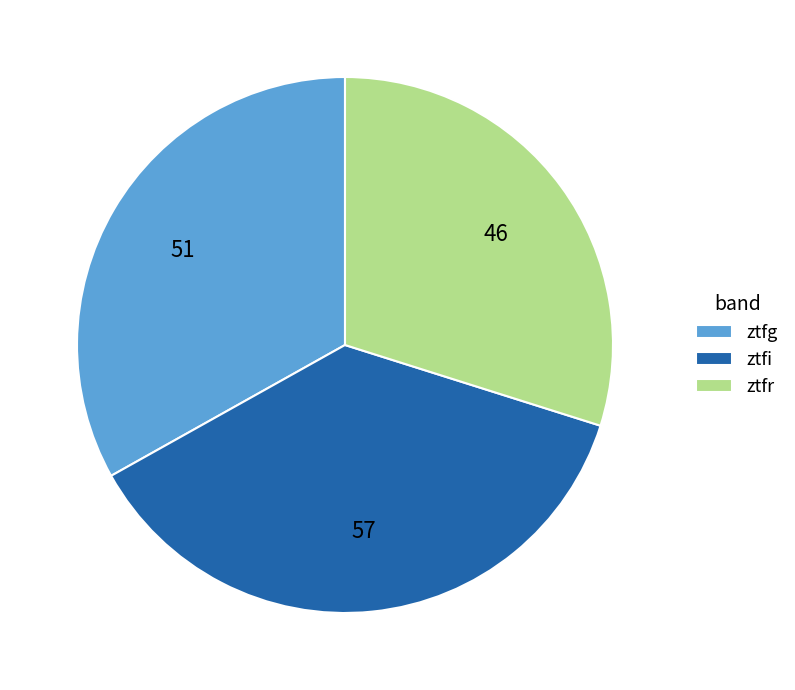

Do ztfi and ztfr together represent more than half of the pie?

Yes